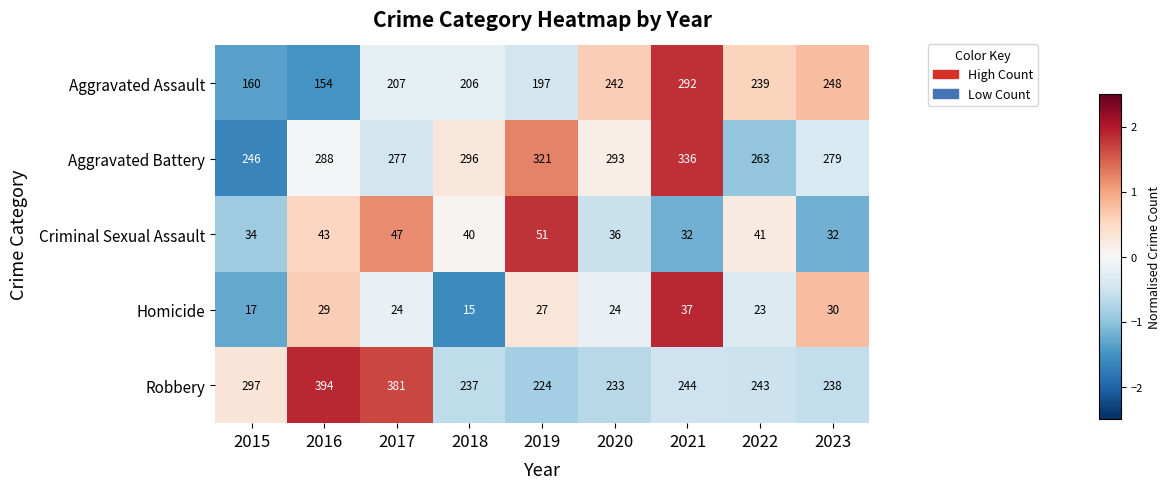

Is the value of Aggravated Assault at 2017 greater than the value of Homicide at 2023?

Yes